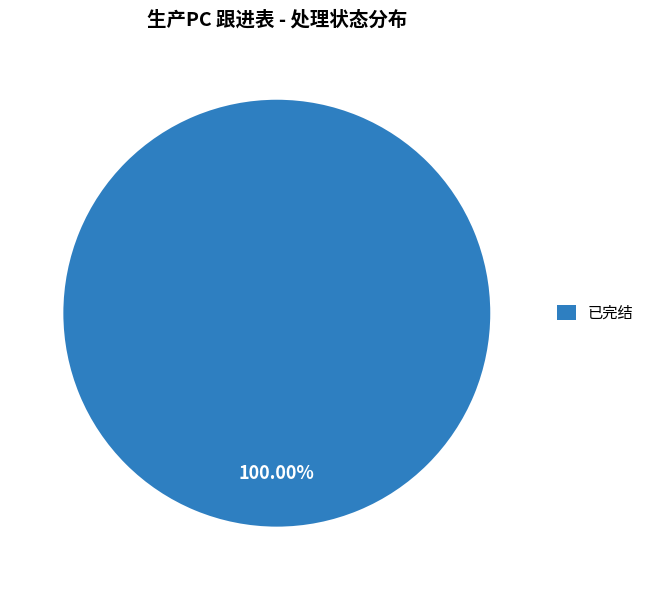

Does 已完结 represent more than half of the total?

Yes